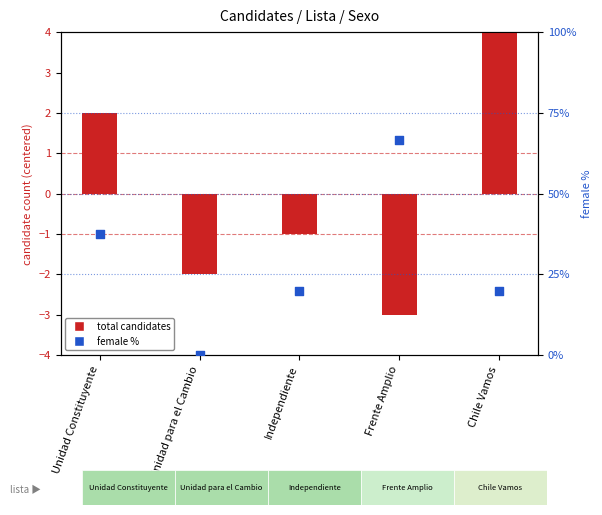

At which category is the sum across all series the highest?

Frente Amplio